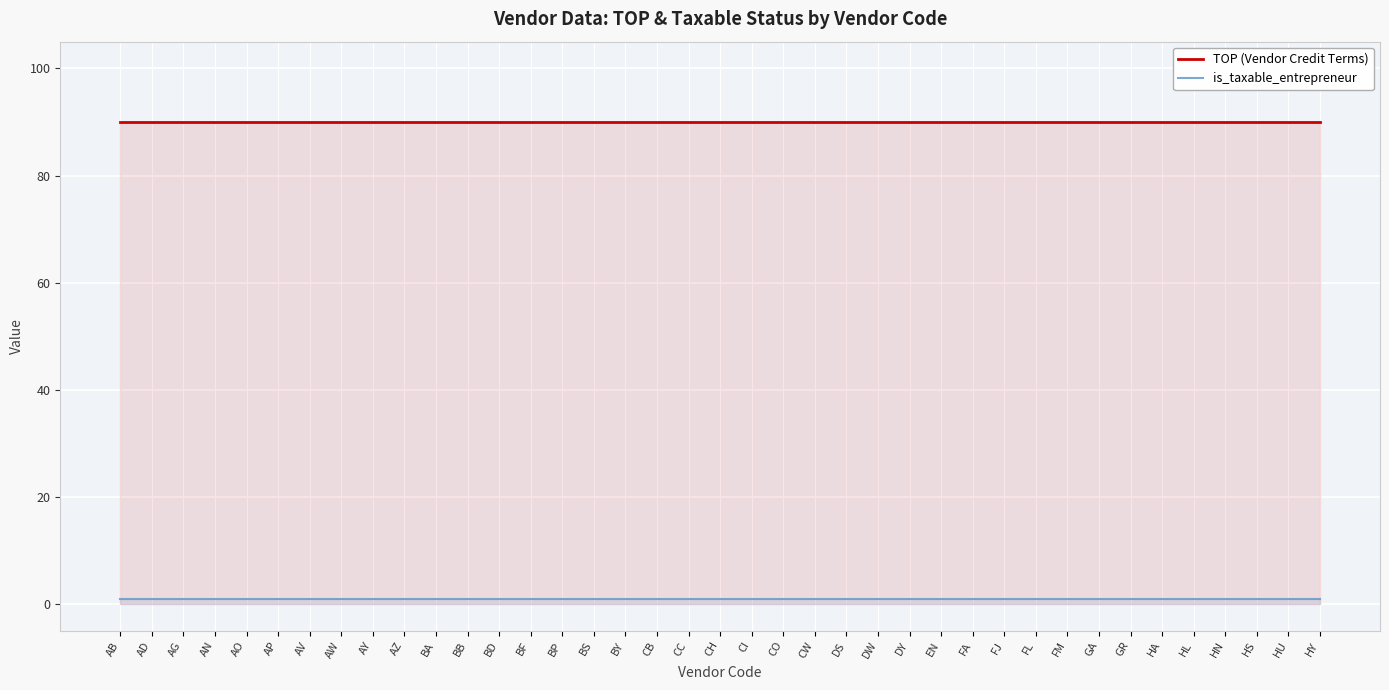

True or false: TOP (Vendor Credit Terms) and is_taxable_entrepreneur intersect in this chart.

False